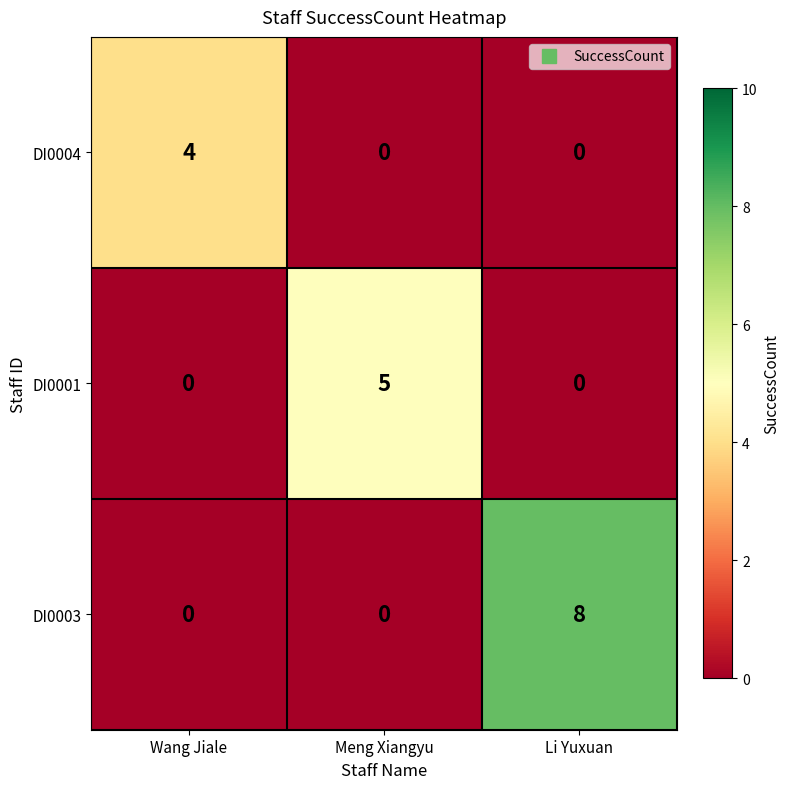

What is the difference between the maximum and minimum values in the DI0003 series?

8